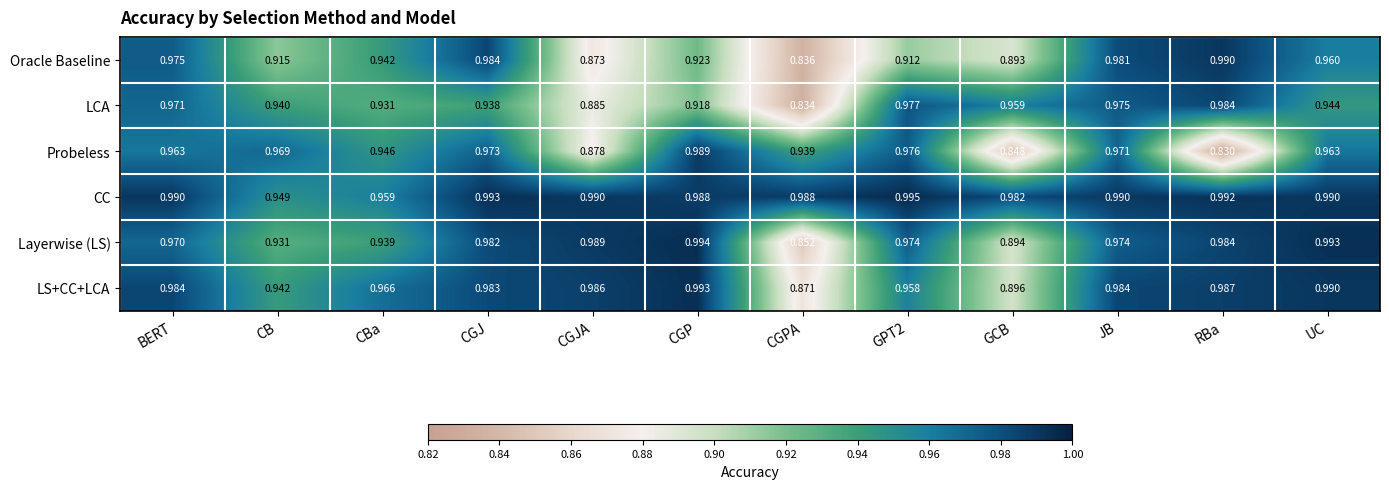

Which series has the widest spread of values?

Probeless